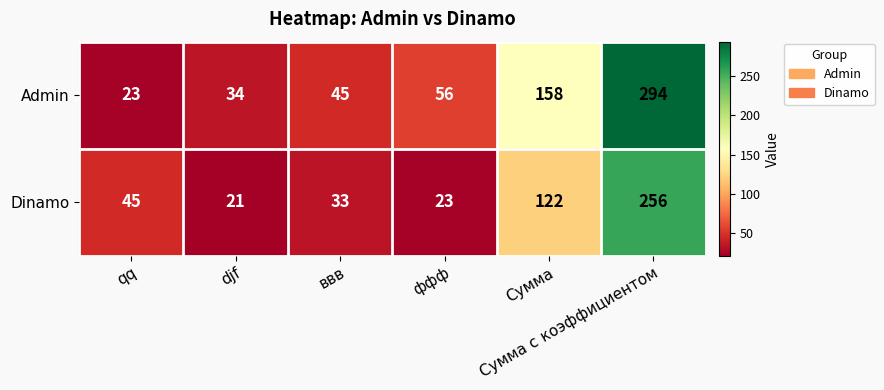

What is the smallest value displayed?

21